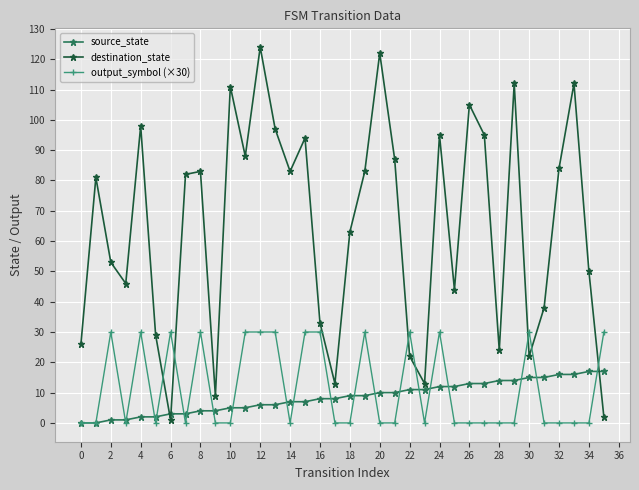

What is the value of the destination_state point at the 5th from the left?

98